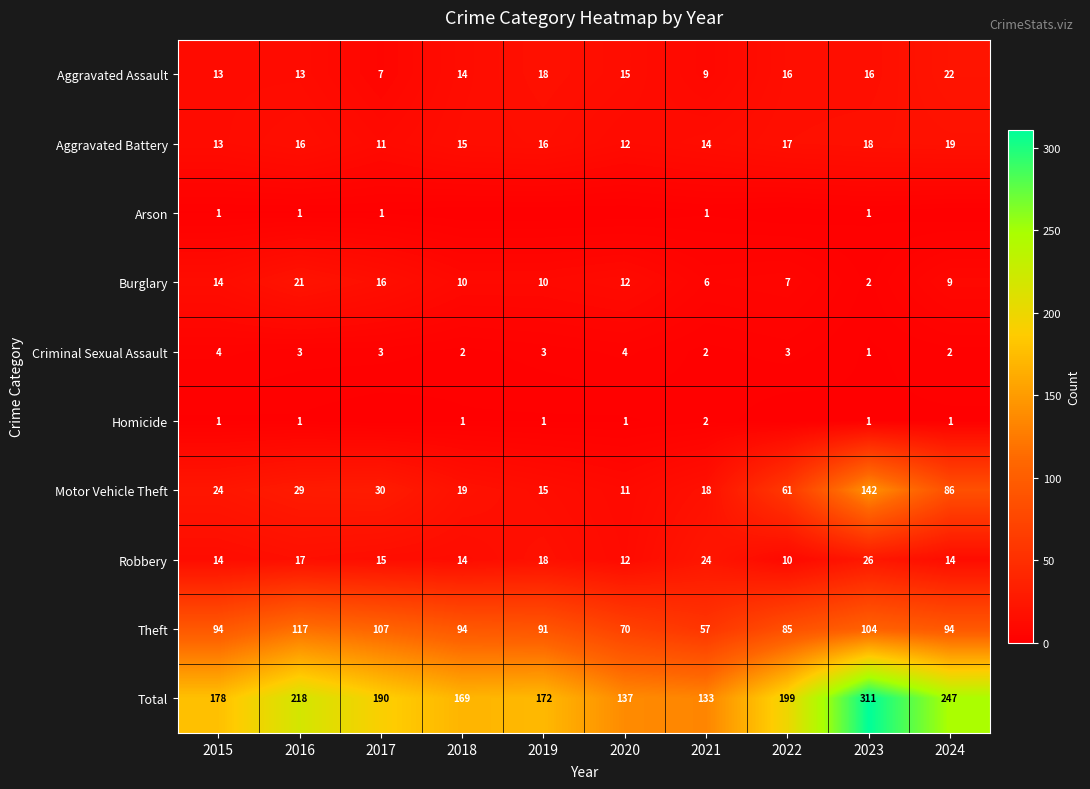

What is the difference between the highest and lowest values at 2022?

199